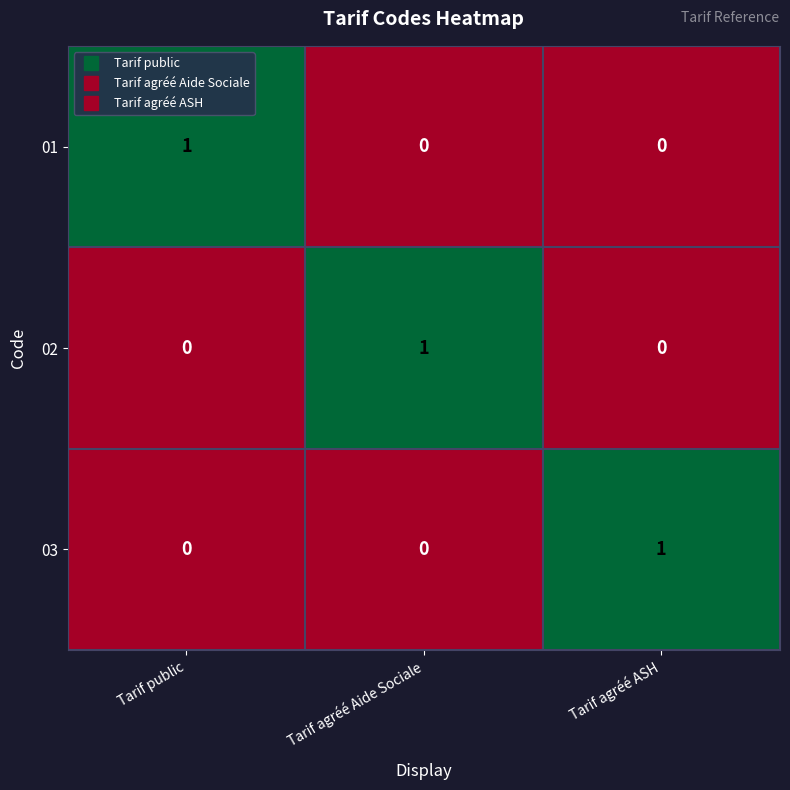

What is the total value across all series at Tarif agréé Aide Sociale?

1